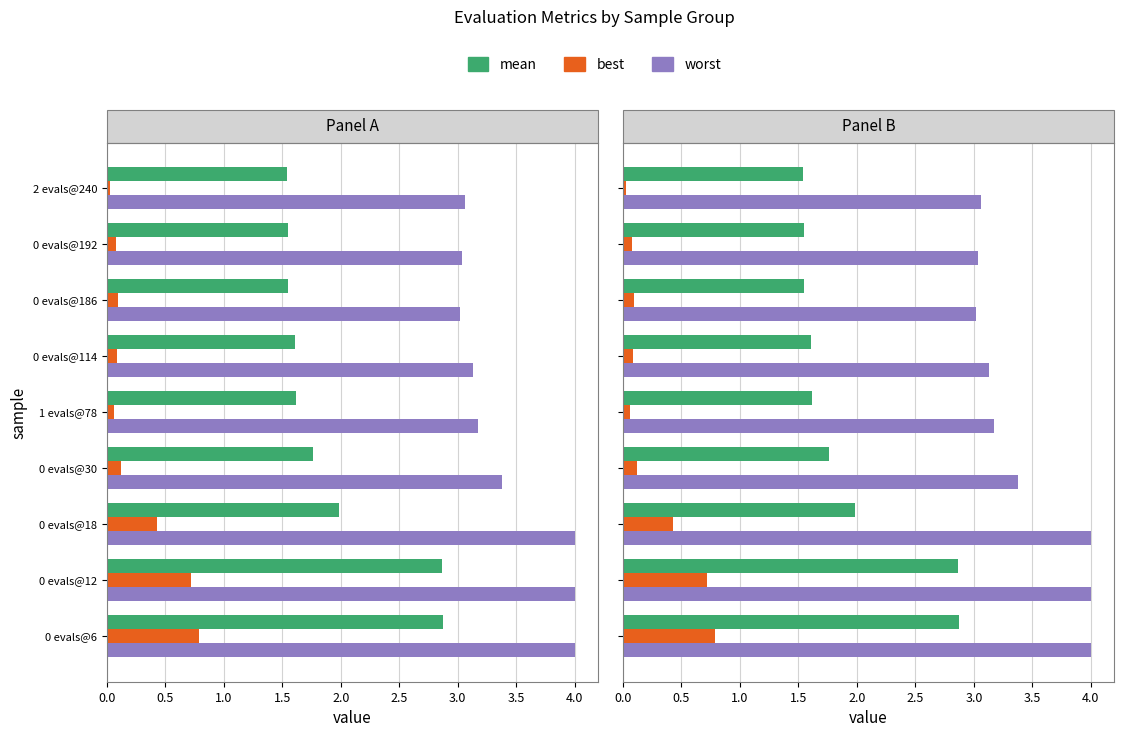

Count the number of categories in the chart.

9